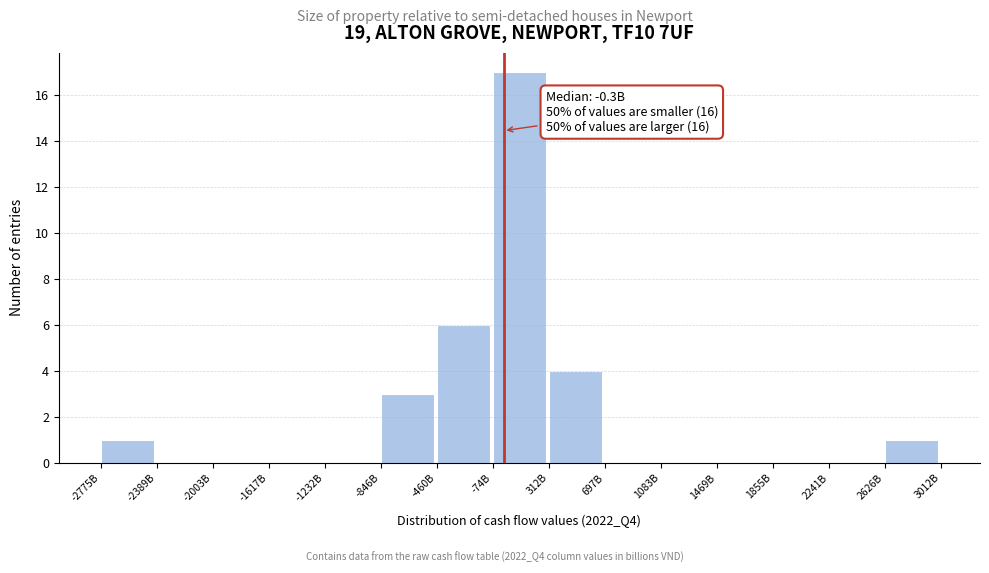

Reading left to right, transcribe all the data shown in this chart.

-2775B=1	-2389B=0	-2003B=0	-1617B=0	-1232B=0	-846B=3	-460B=6	-74B=17	312B=4	697B=0	1083B=0	1469B=0	1855B=0	2241B=0	2626B=1